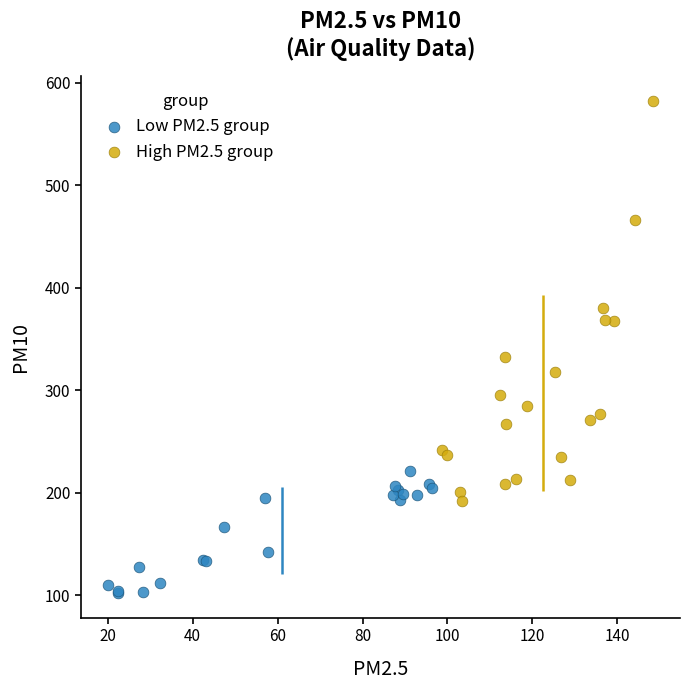

Which series has the widest spread of Y values?

High PM2.5 group